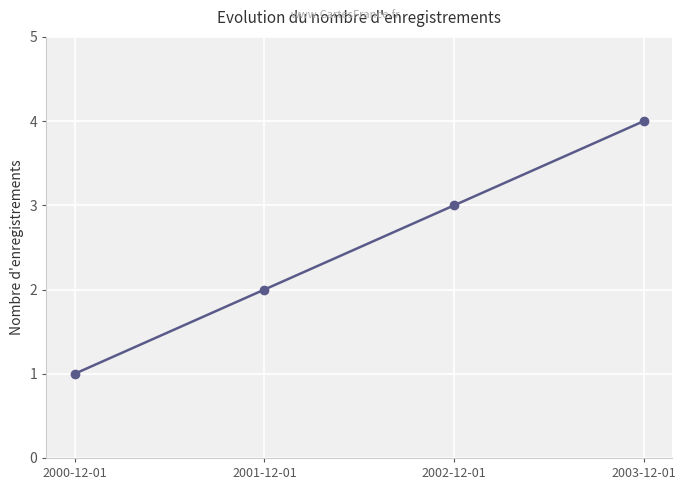

How many values are below 3?

2